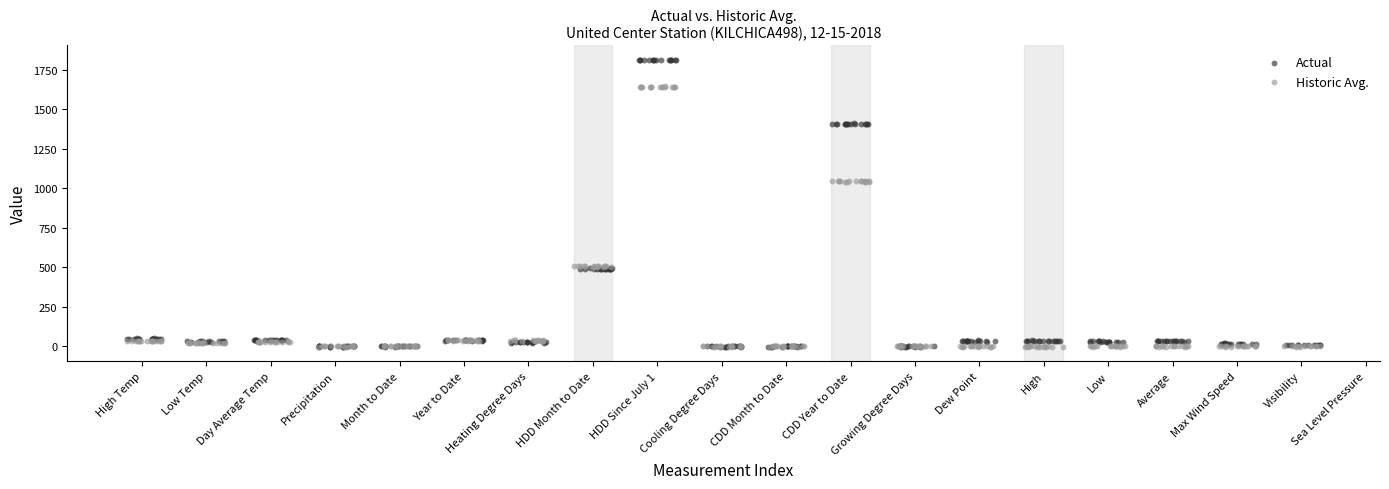

Which series has the largest Y range (max minus min)?

Actual